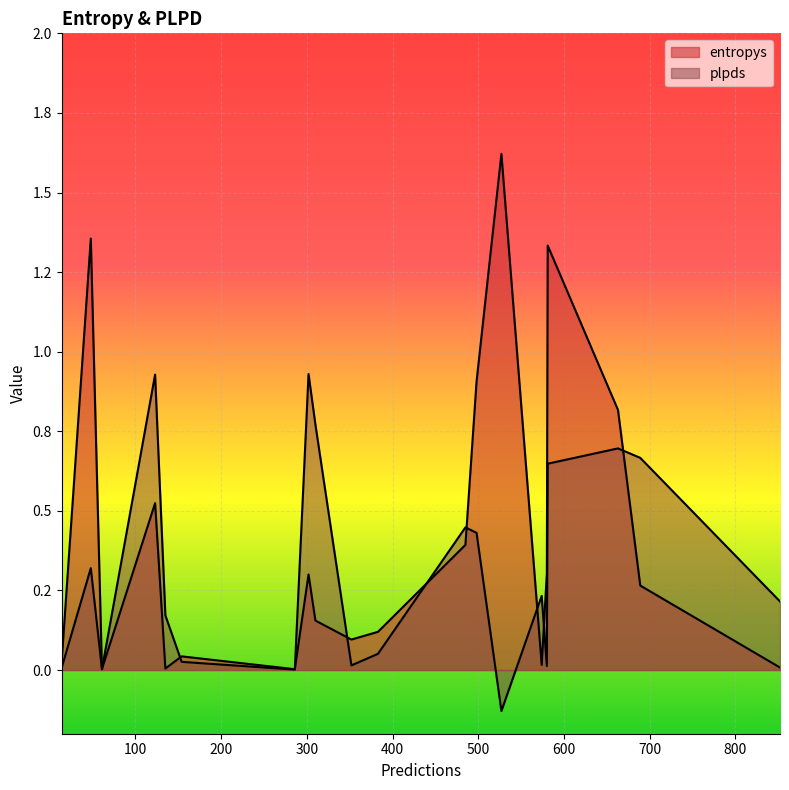

How many interior local valleys does the plpds series have?

5